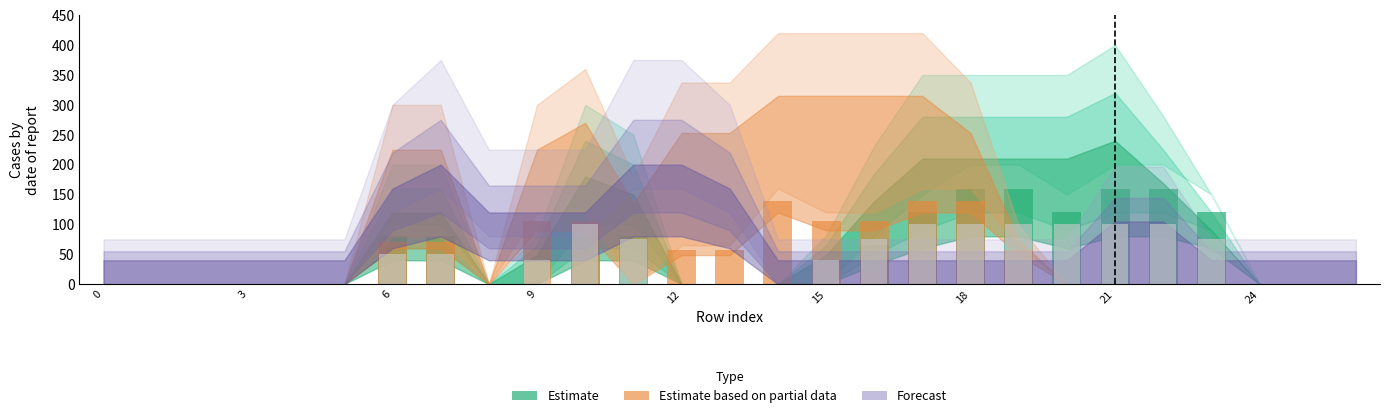

Is the value of Estimate based on partial data at 0 greater than the value of Estimate at 6?

No